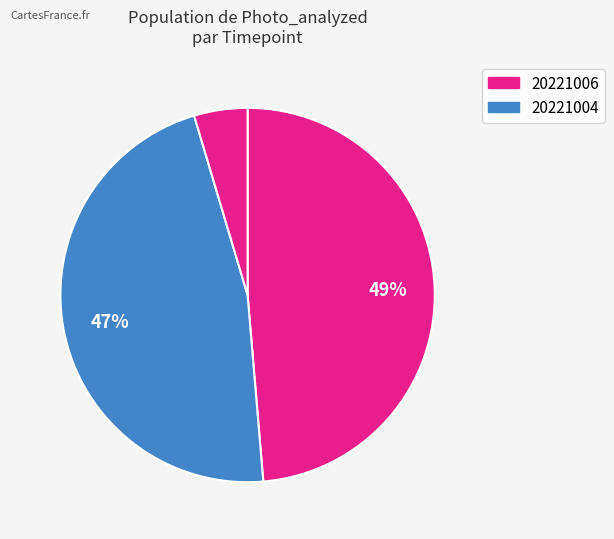

How many segments does this pie chart have?

3